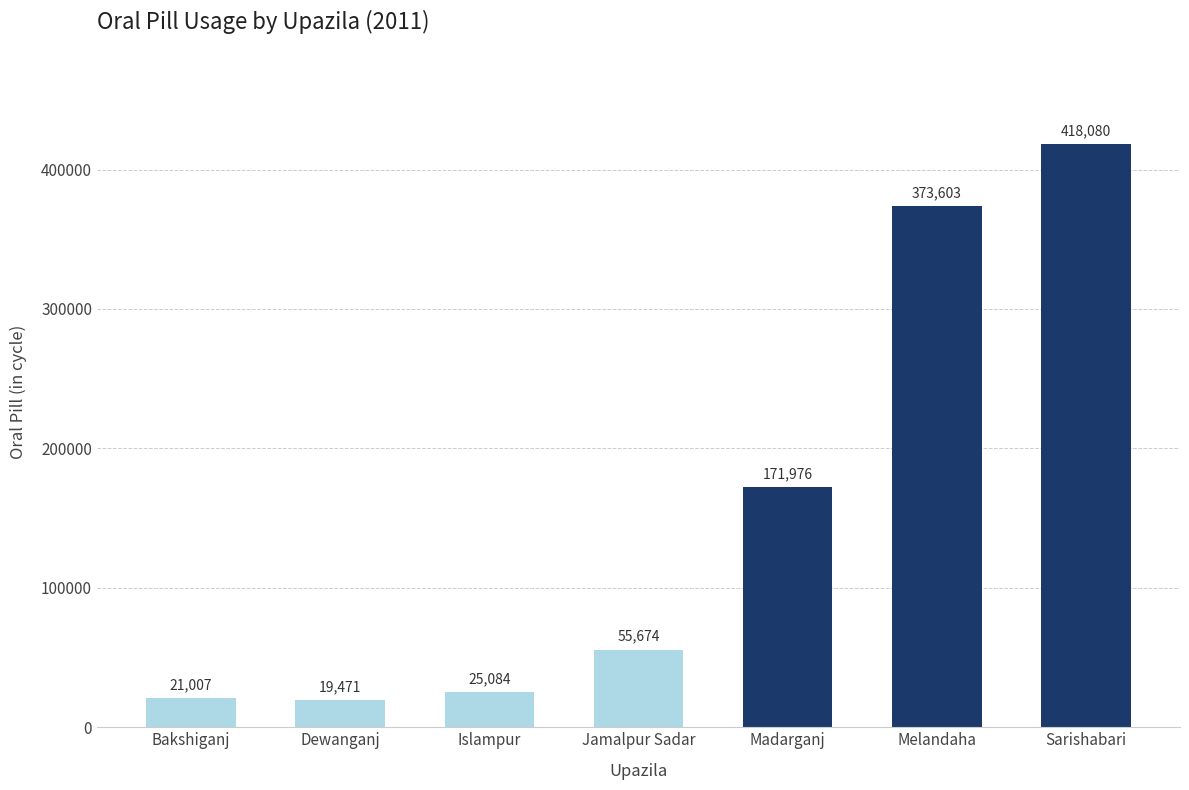

At which label is the value closest to 218775?

Madarganj